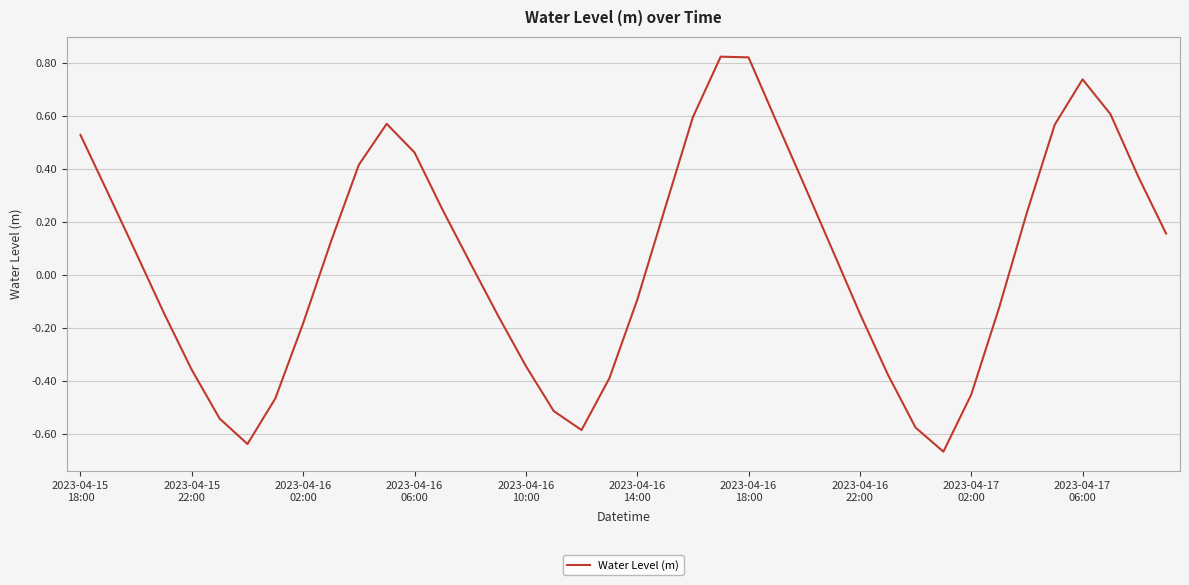

What is the difference between the maximum and minimum values?

1.5